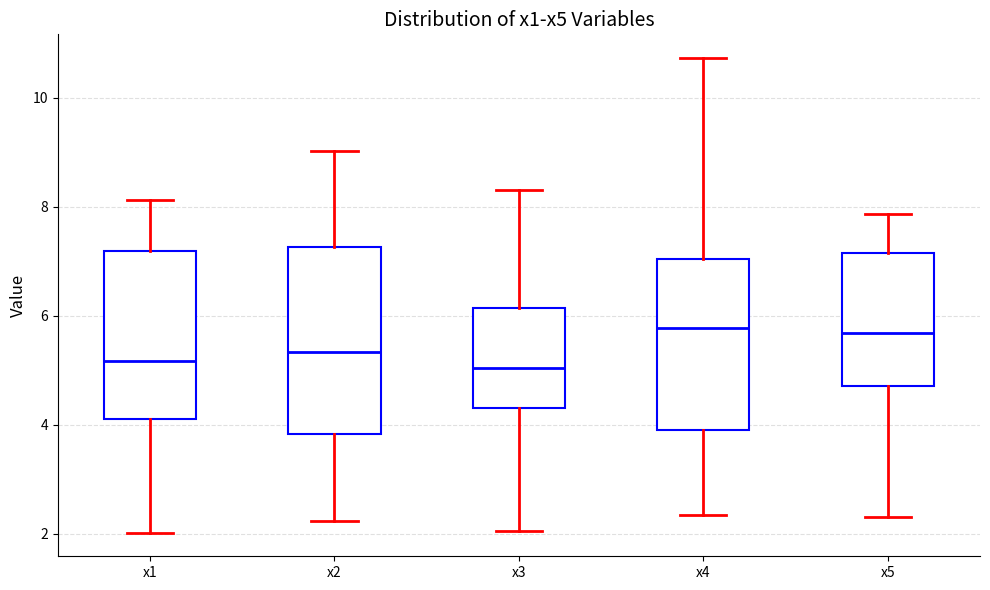

Comparing the boxes themselves (not the whiskers), which one is the tallest?

x2